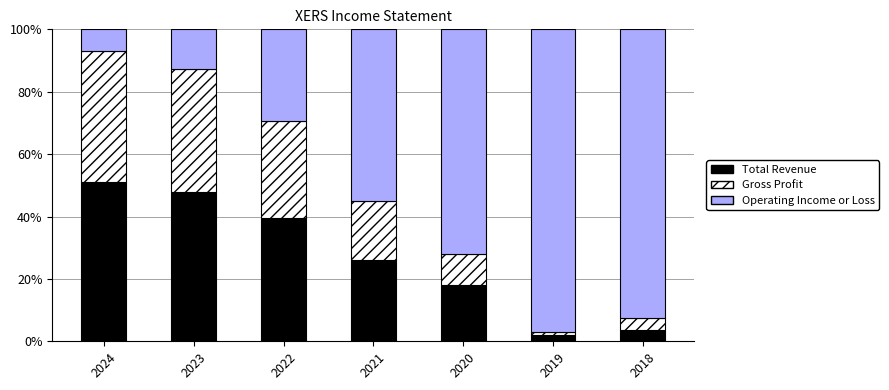

Reading right to left, transcribe the values for Total Revenue.

3.7	2.1	18.1	25.9	39.4	47.8	51.2